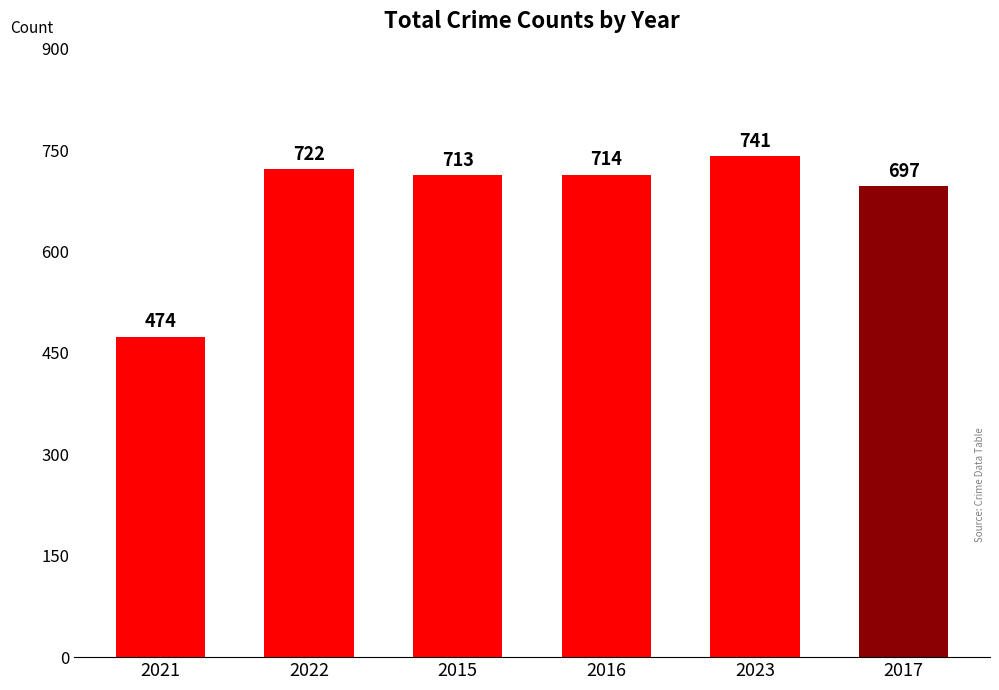

Which label corresponds to the largest value in the chart?

2023